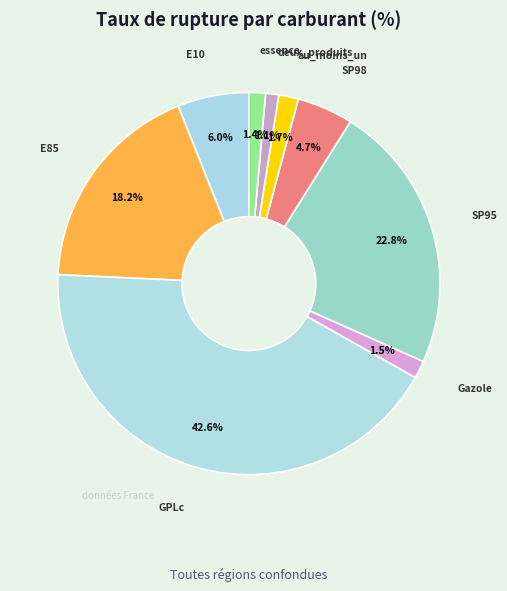

Is the sum of E85 and GPLc greater than half?

Yes